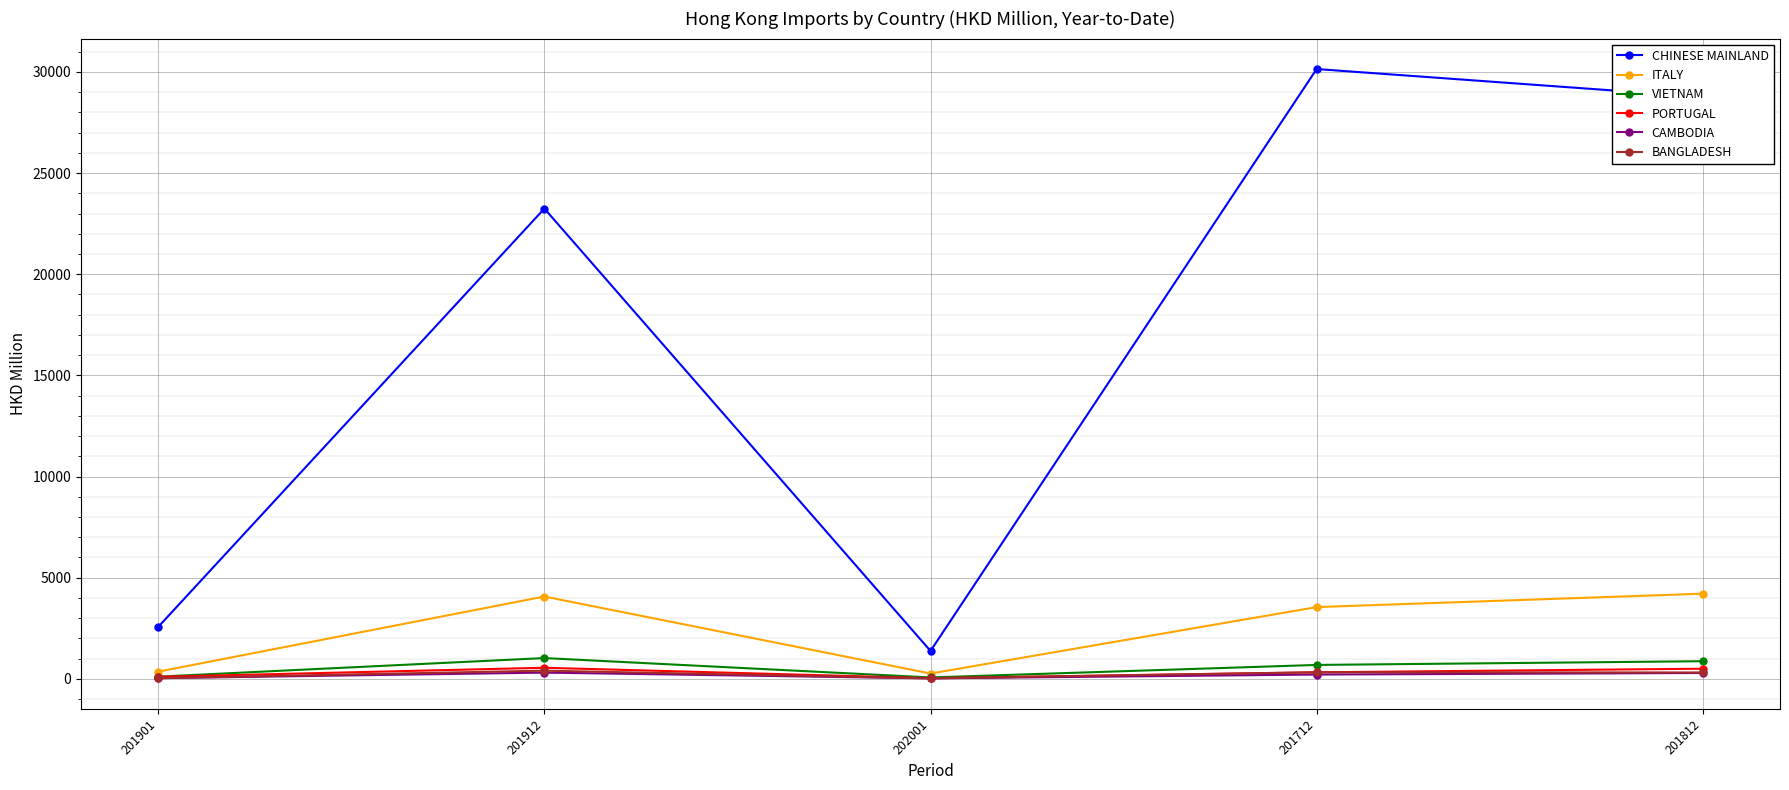

Is this an area chart (filled region under the line)?

No